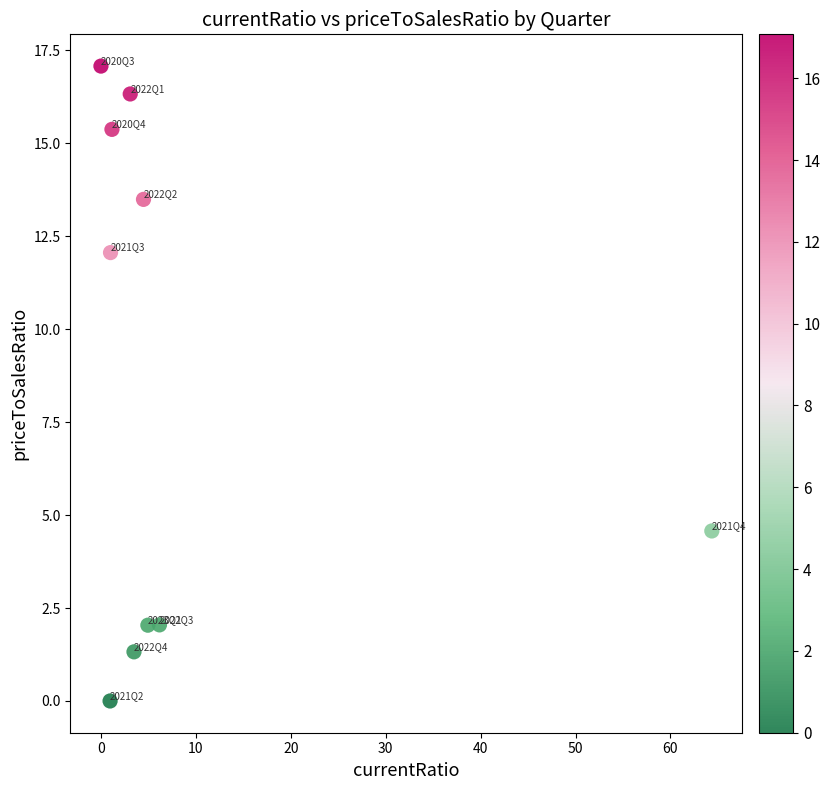

What is the range of Y values (max minus min)?

17.1